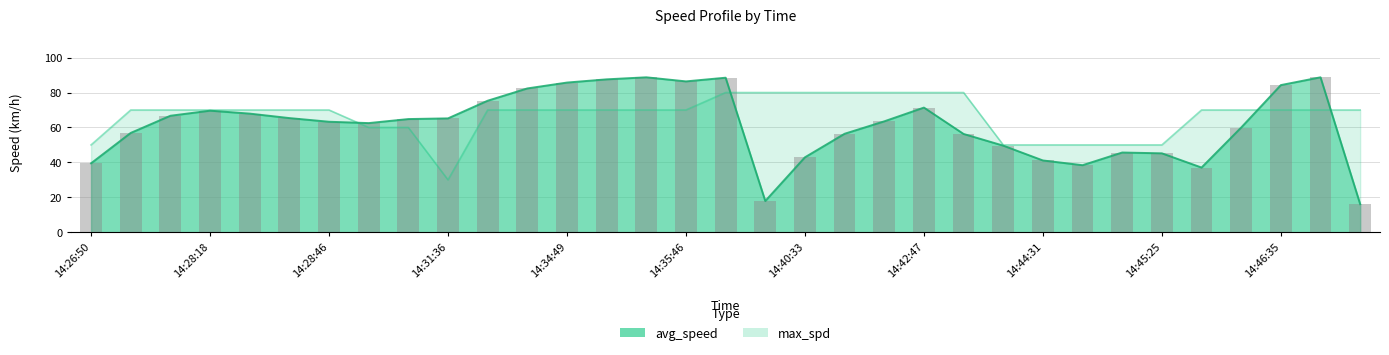

What is the label of the 17th bar from the left?

14:36:45